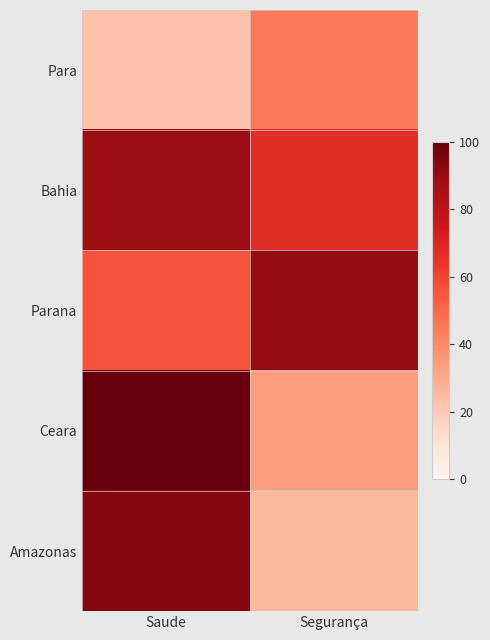

Which series has the largest total across all categories?

Bahia